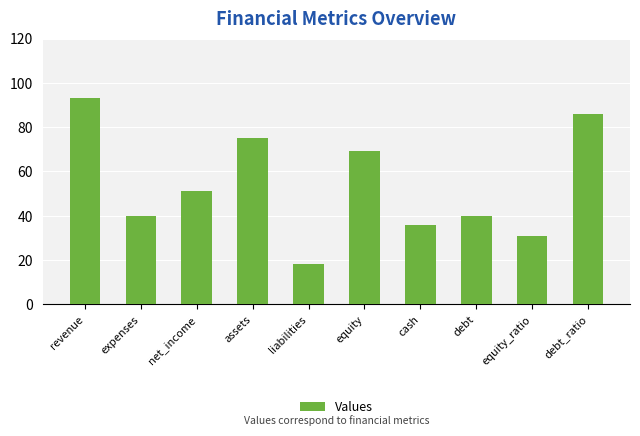

Does the chart contain any negative values?

No